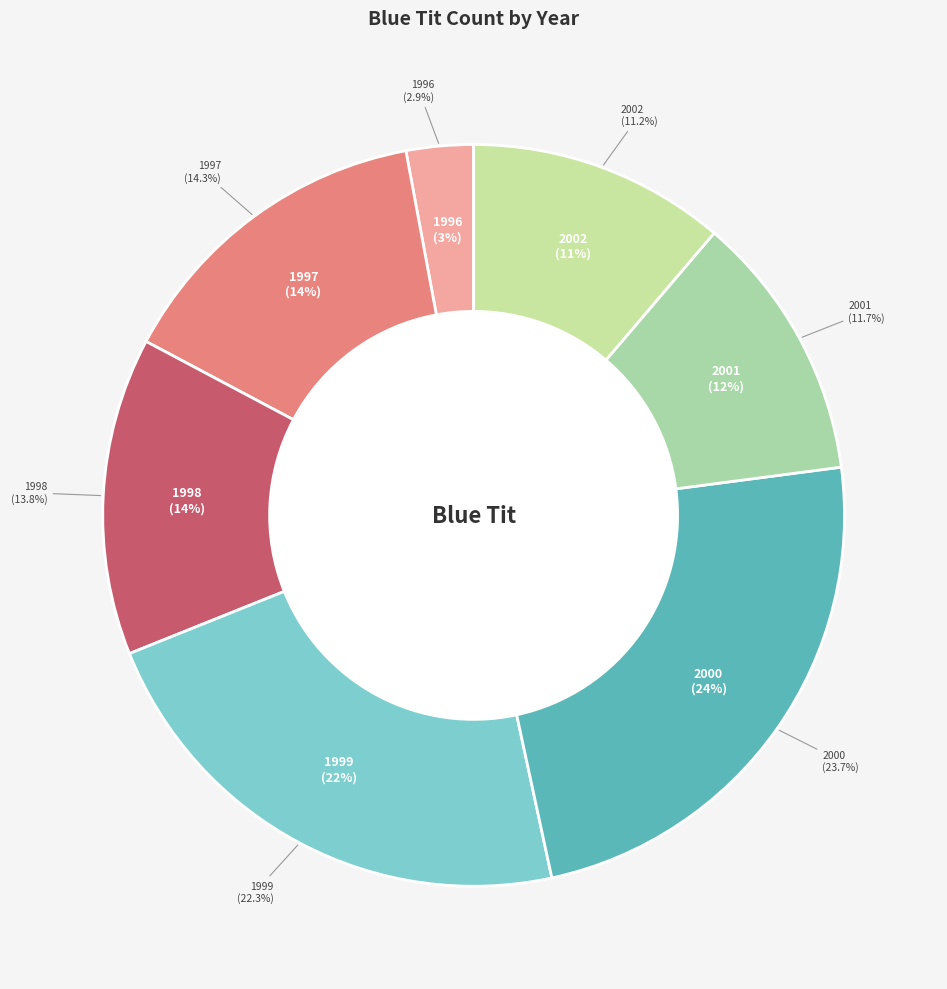

The 1999 slice represents 29% of the pie. True or false?

False